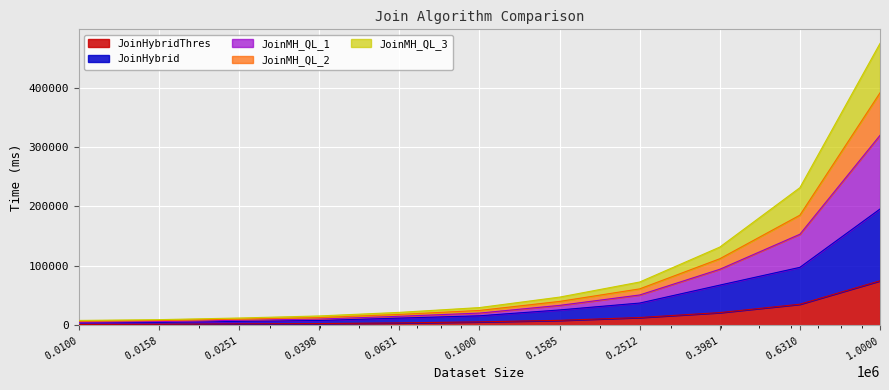

Which series changed the most between 0.2512 and 0.6310?

JoinMH_QL_1